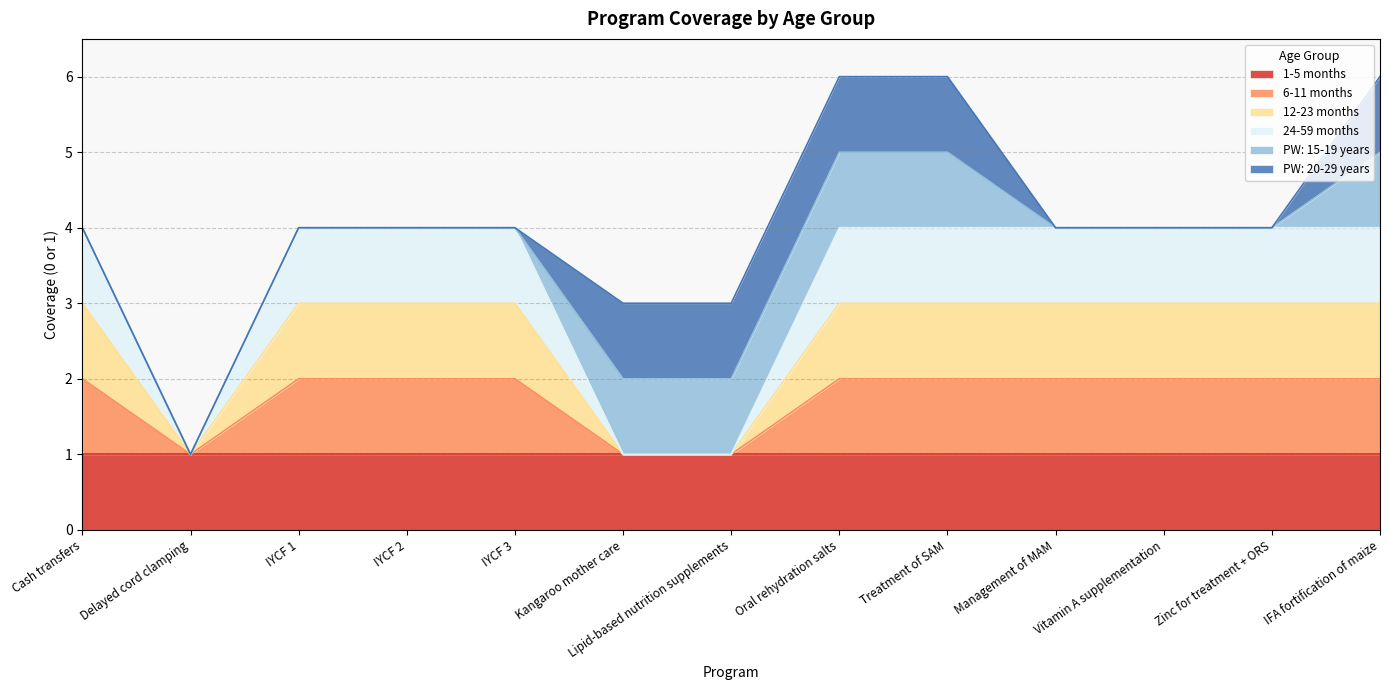

Between Cash transfers and Delayed cord clamping, which series saw the biggest shift?

24-59 months